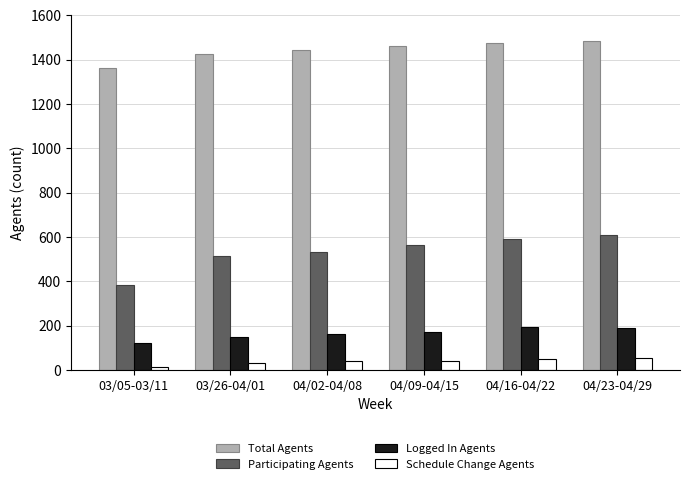

What is the value of the Logged In Agents bar at the 5th from the left?

191.7